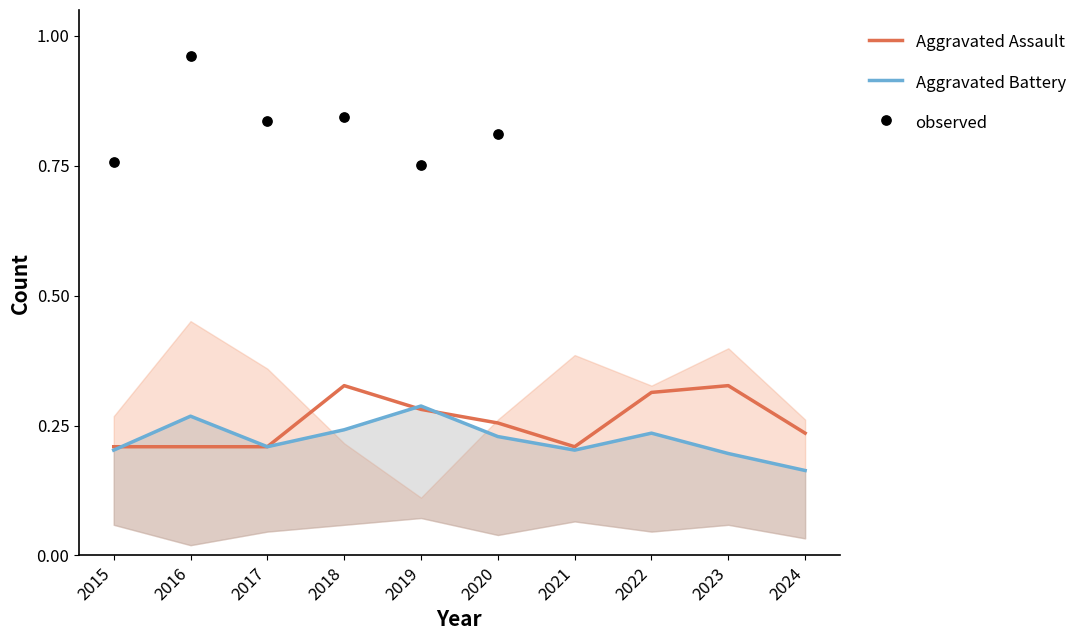

What is the total value across all series at 2017?

0.4